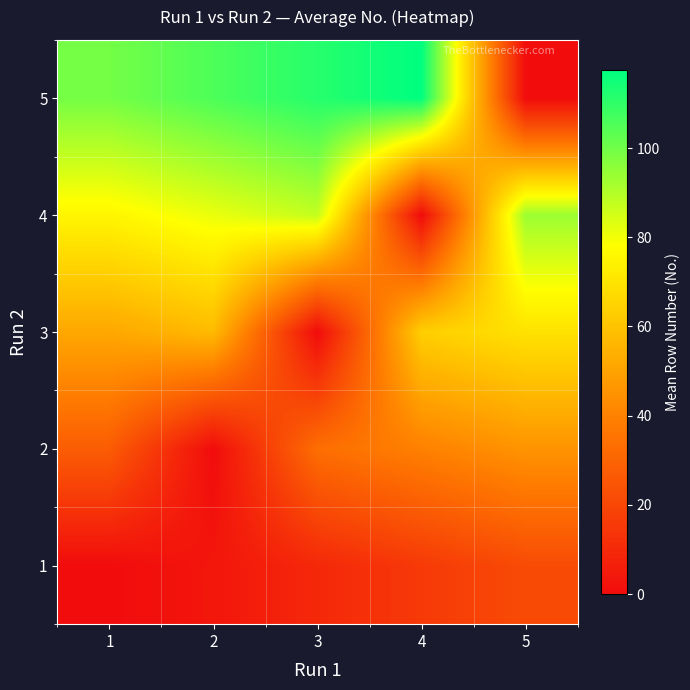

List the series in order of their peak value, lowest first.

1, 2, 3, 4, 5